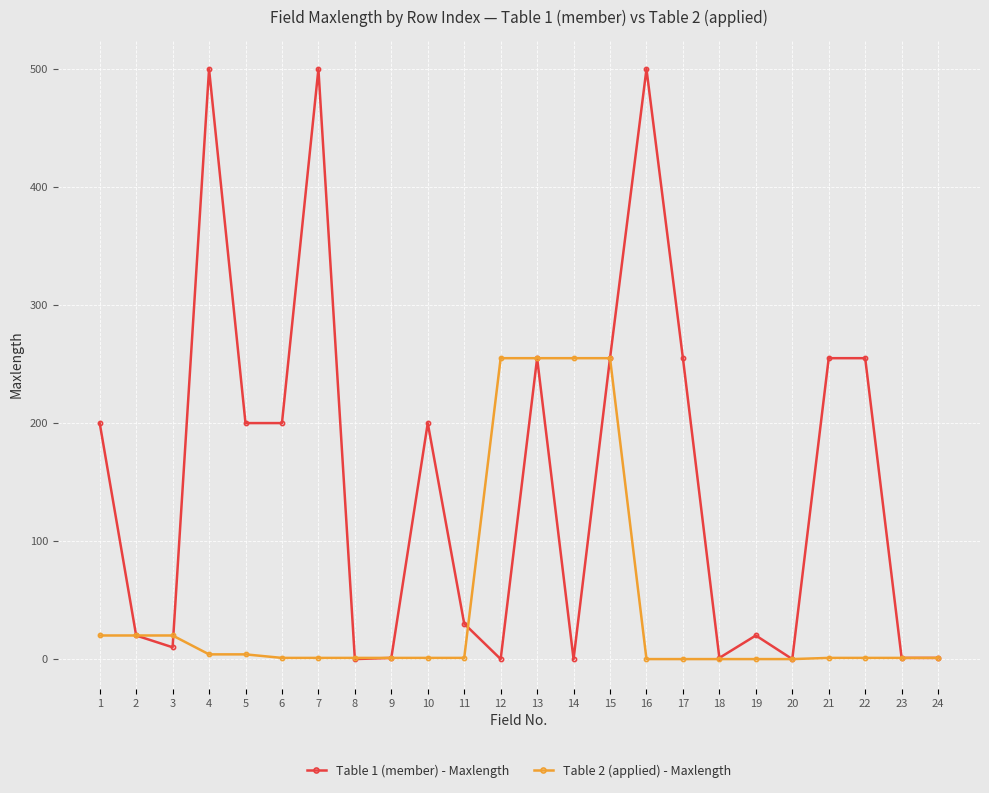

Which series has the largest range (max minus min)?

Table 1 (member) - Maxlength